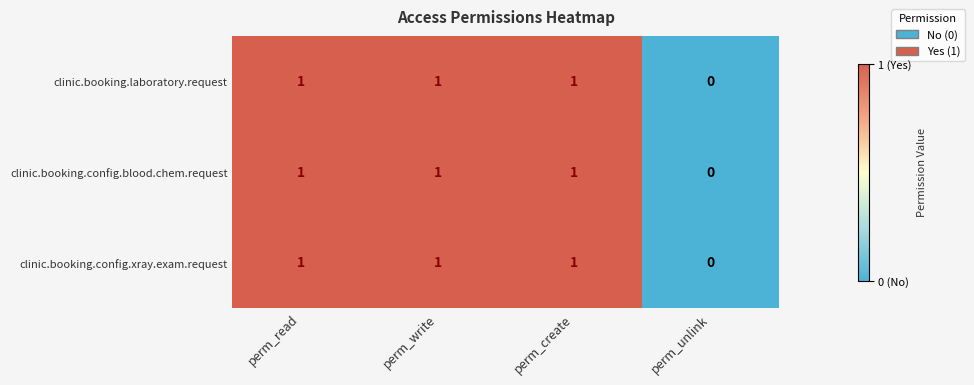

Is the value of clinic.booking.laboratory.request at perm_unlink greater than the value of clinic.booking.config.xray.exam.request at perm_write?

No